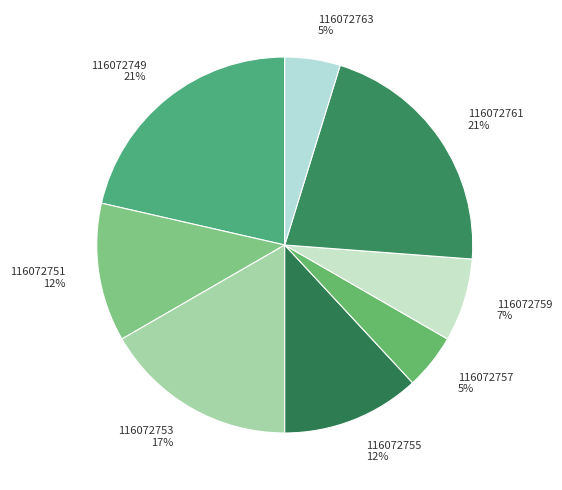

To the nearest percent, what is the average slice percentage?

12%